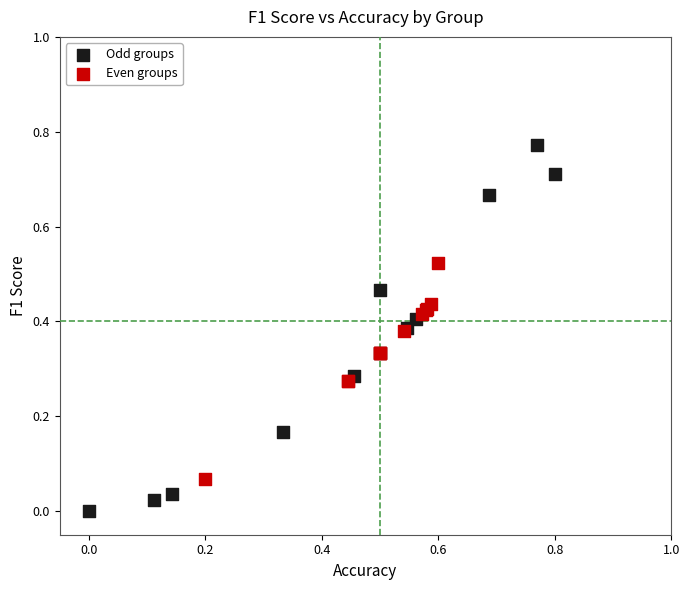

What are all the series names shown in the legend?

Odd groups, Even groups